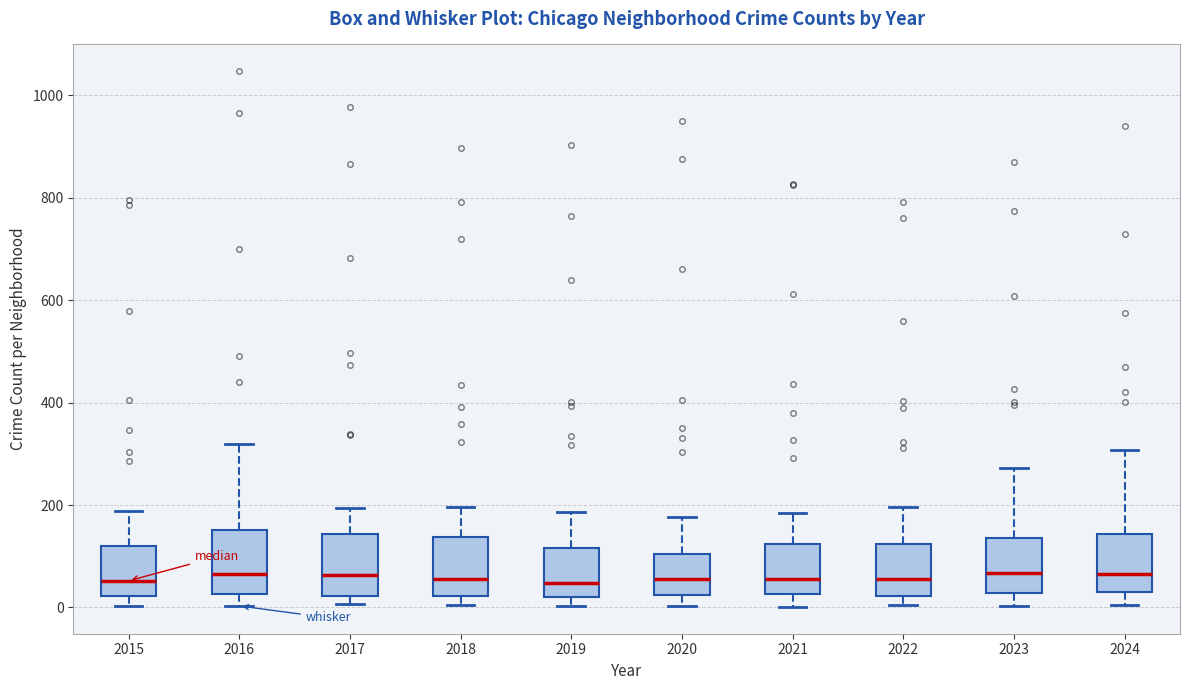

Where does the upper whisker of the box at x = 2016 end on the y-axis? The values are not printed on the chart, so give them approximately, as read against the axis.

320